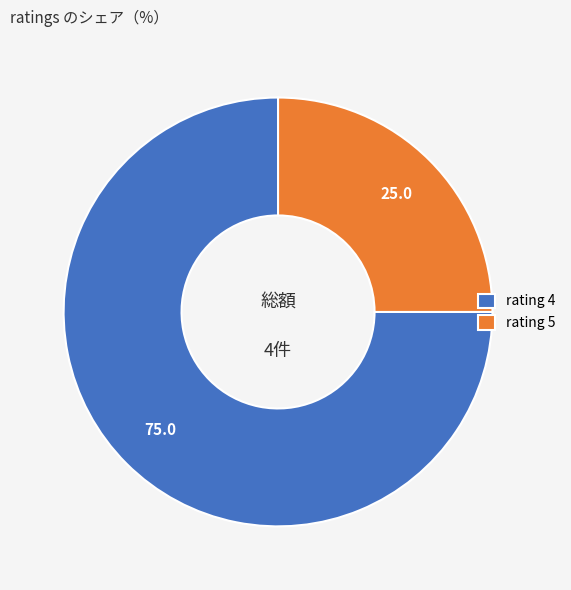

Is the sum of rating 5 and rating 4 greater than half?

Yes